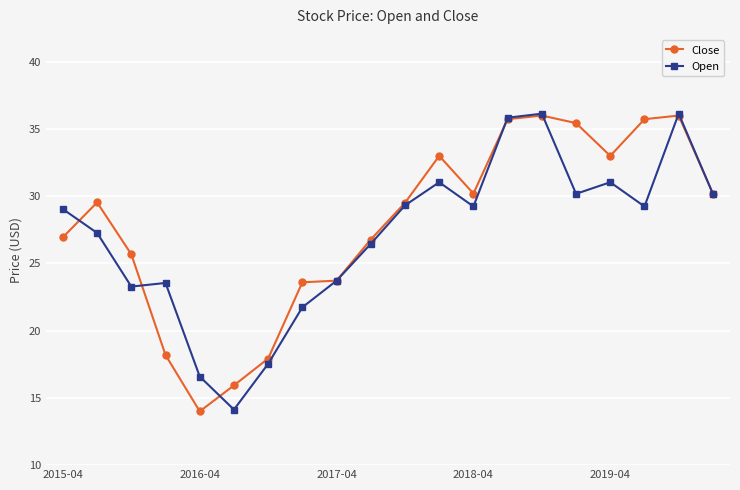

How many values in the Close series are below 29?

9